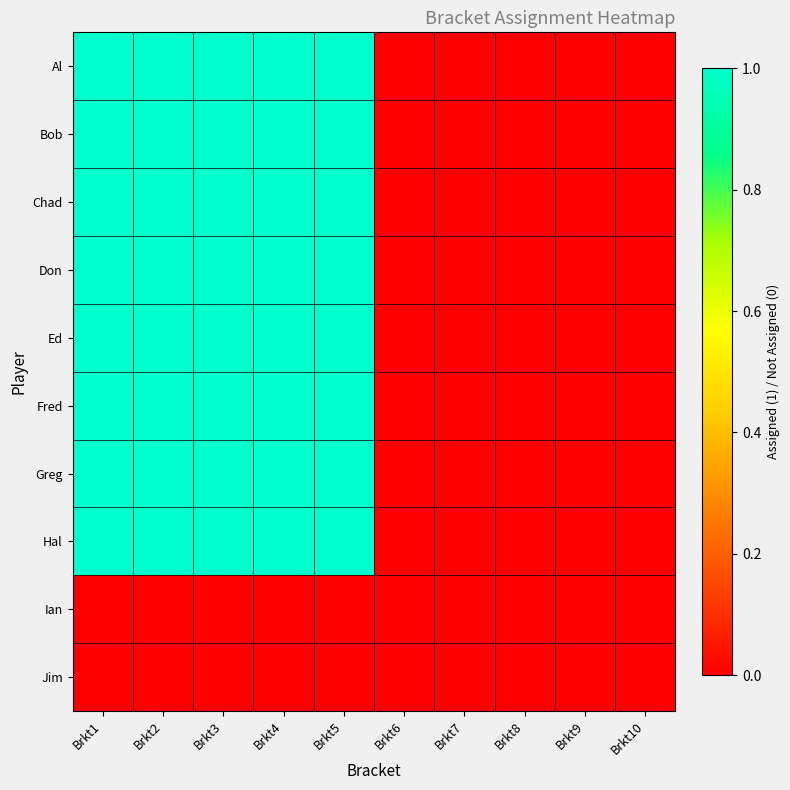

Which has a higher value, Brkt9 or Brkt1?

Brkt1